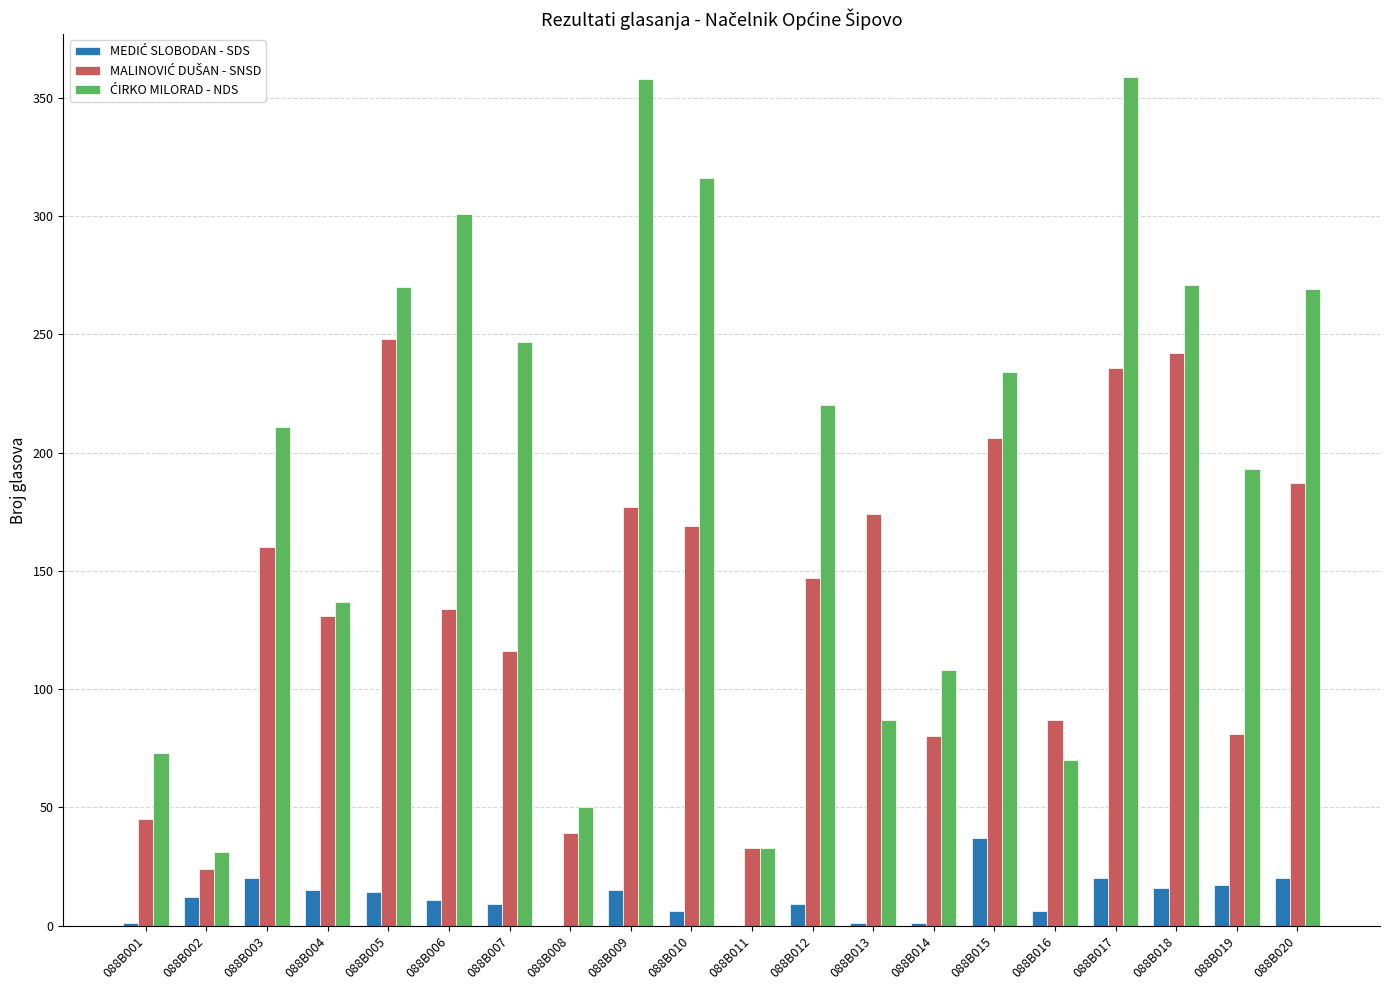

At which category is the sum across all series the highest?

088B017